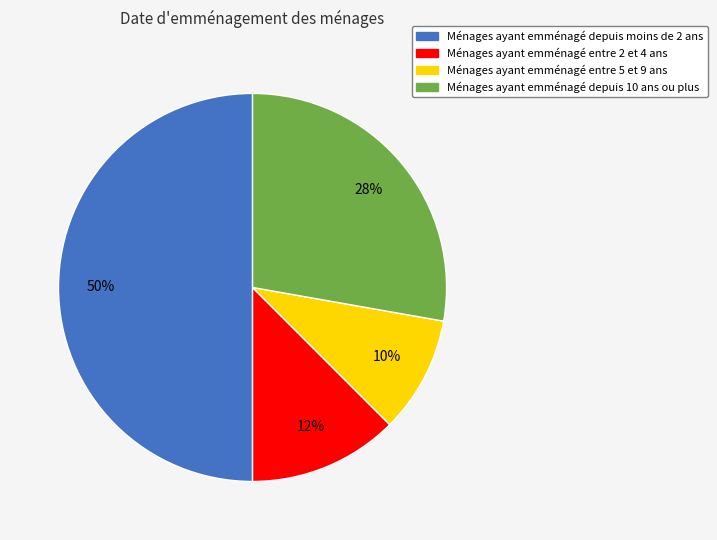

Is the sum of Ménages ayant emménagé depuis moins de 2 ans and Ménages ayant emménagé entre 2 et 4 ans greater than half?

Yes